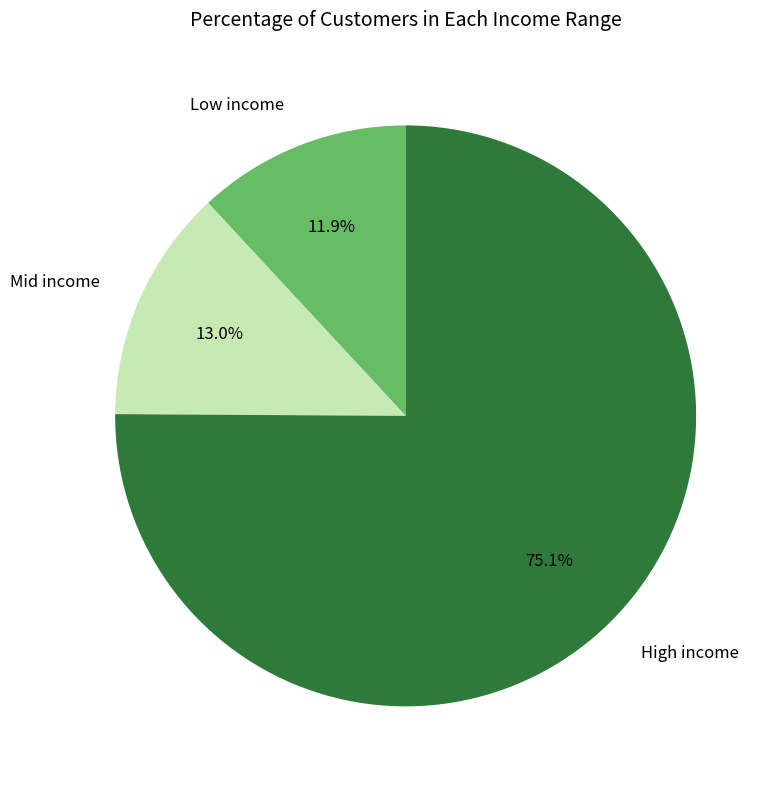

To the nearest percent, what is the difference between the largest and smallest slice percentages?

63%